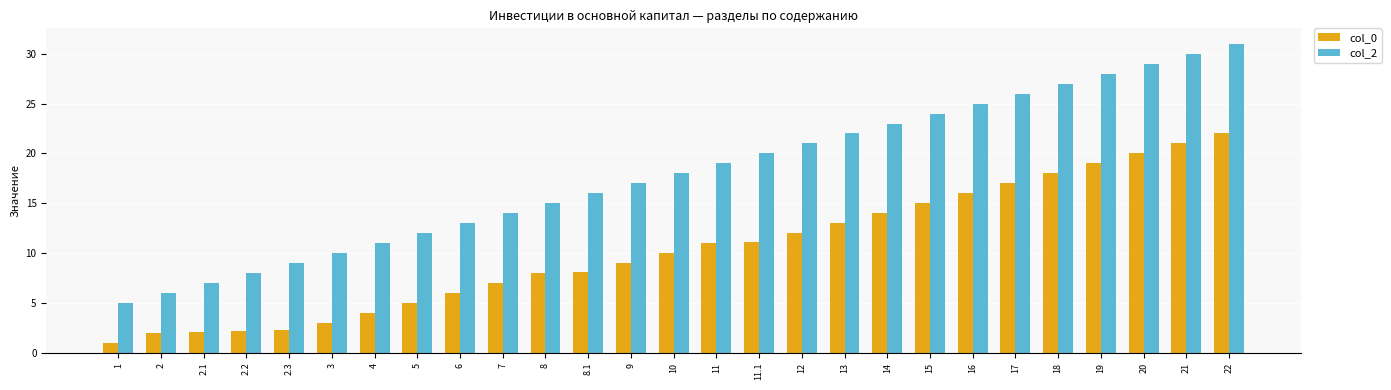

What is the difference between the col_2 values at 10 and 22?

13.0